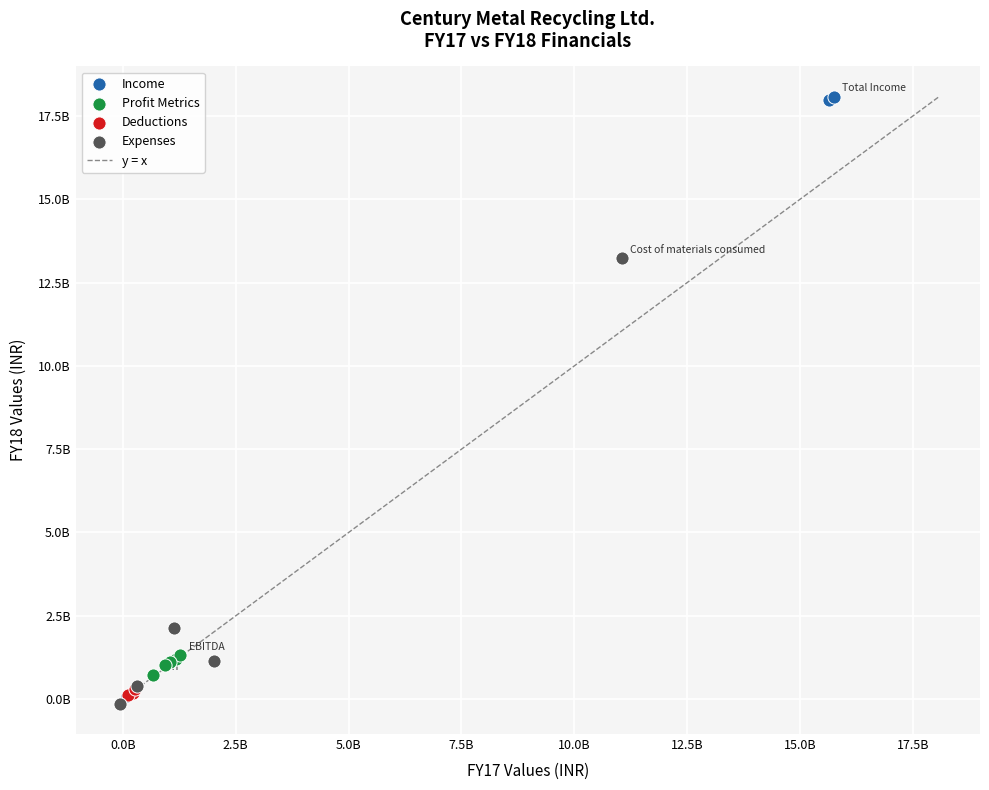

Which series has the largest Y range (max minus min)?

Income